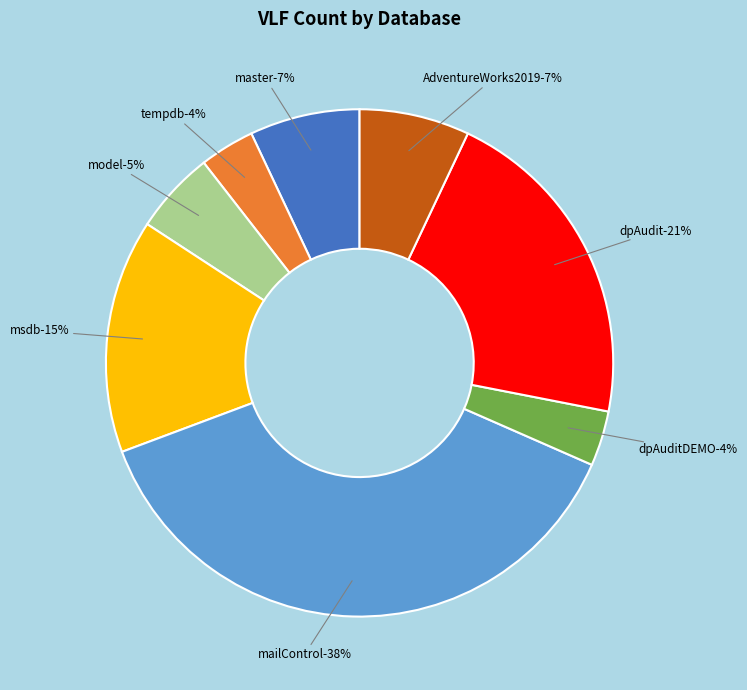

Count the number of slices in the pie.

8